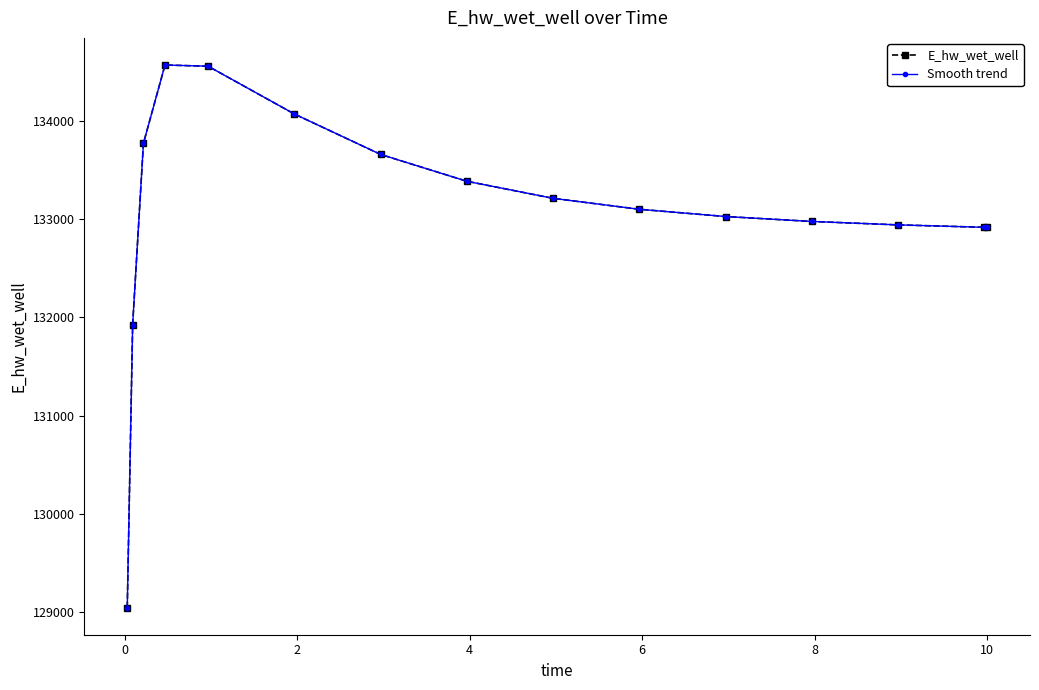

What is the average value of the Smooth trend series?

133069.8